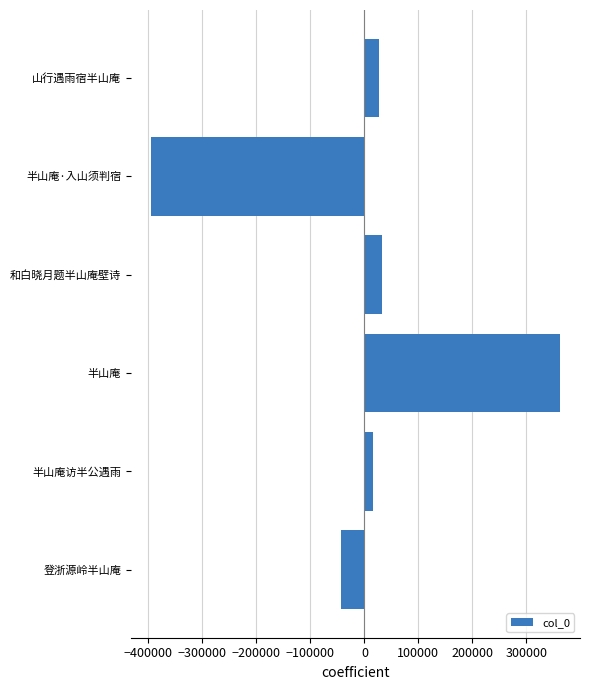

What is the label of the 4th bar from the top?

半山庵